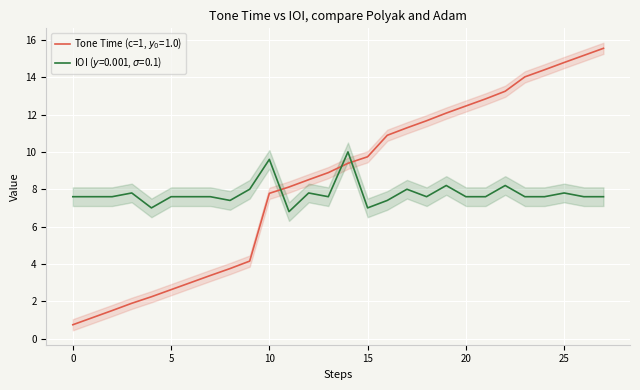

Which series has the largest total across all categories?

Tone Time